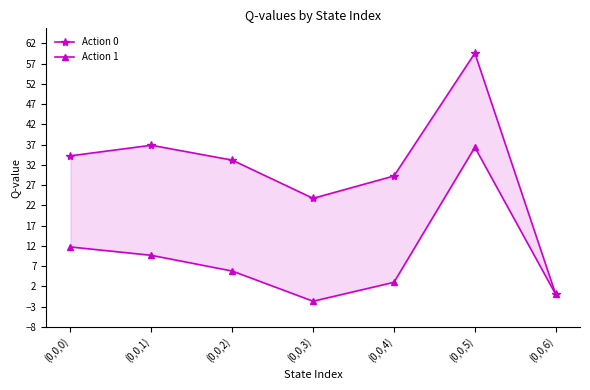

At which category does Action 0 reach its first local peak?

(0,0,1)